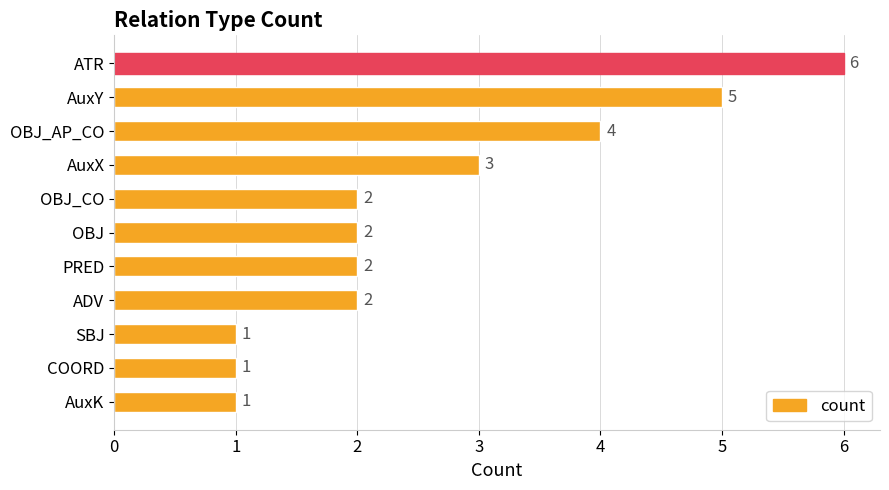

The value at AuxX is 3. True or false?

True